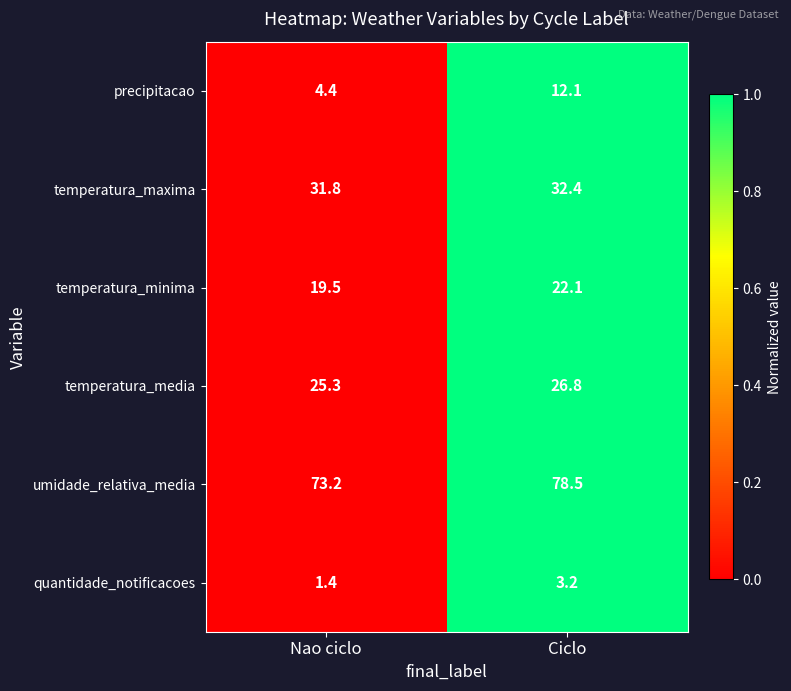

Which series has the largest total across all categories?

umidade_relativa_media